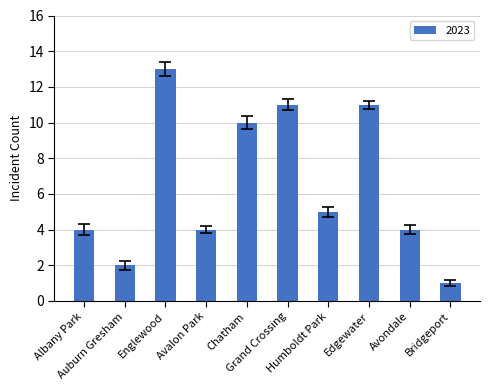

Are the bars horizontal?

No